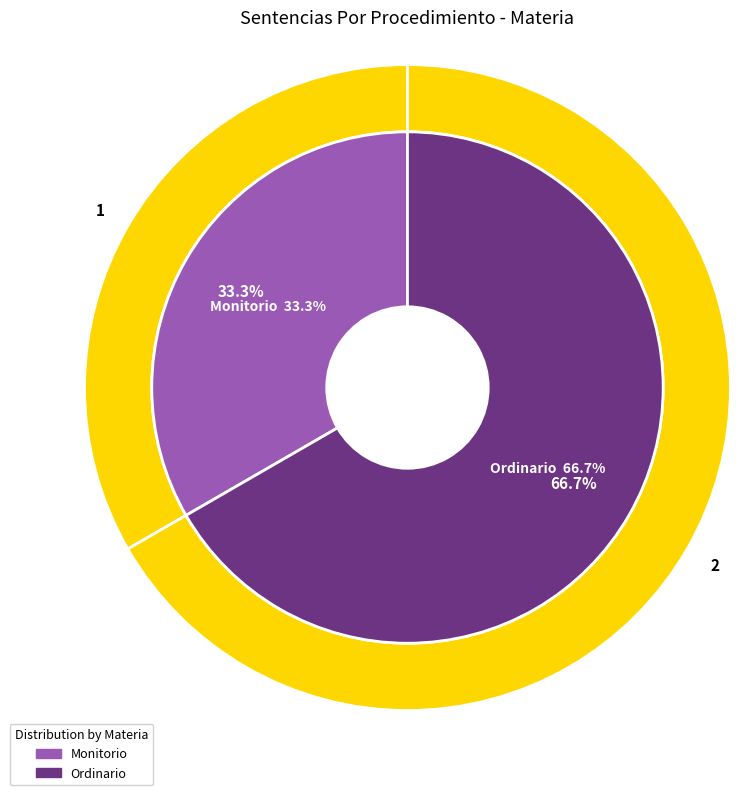

How many slices are in this pie chart?

2